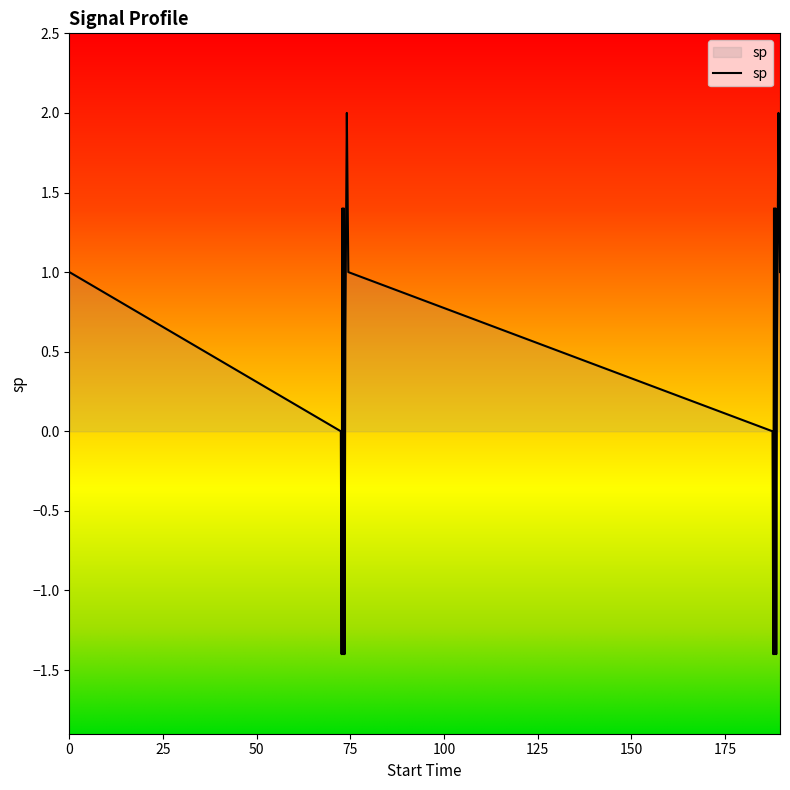

What is the difference between the maximum and minimum values?

3.4